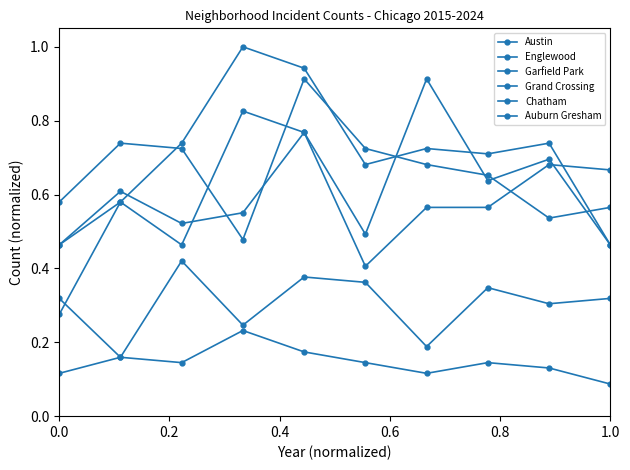

At which label does Grand Crossing reach its minimum?

1.0